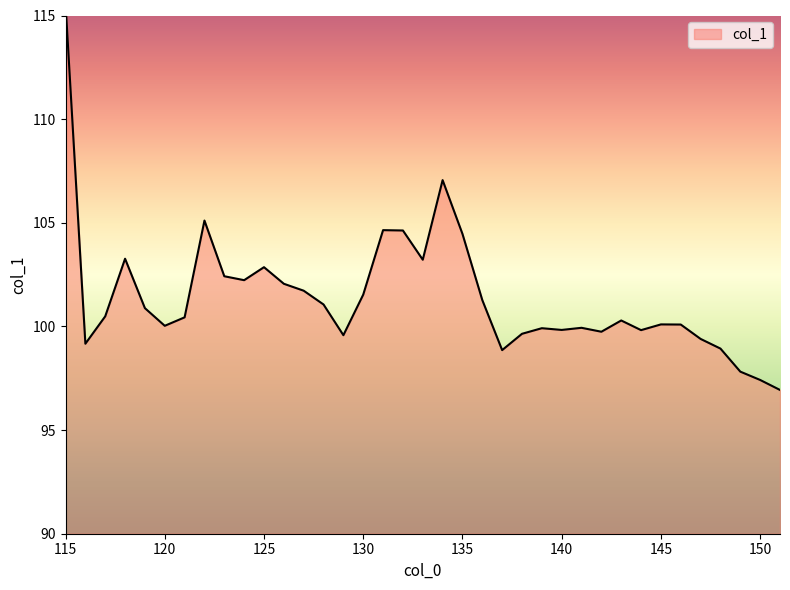

The chart shows a value of 99.4 at 147. True or false?

True